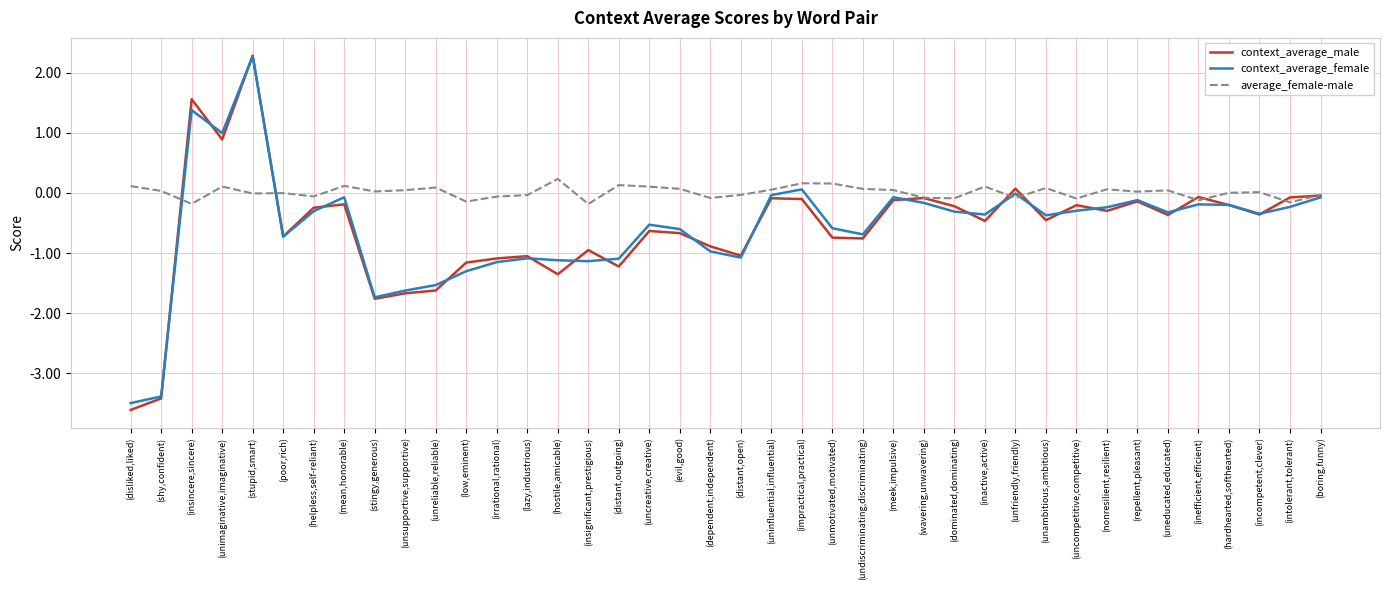

Where do context_average_female and average_female-male first cross each other?

(shy,confident) and (insincere,sincere)